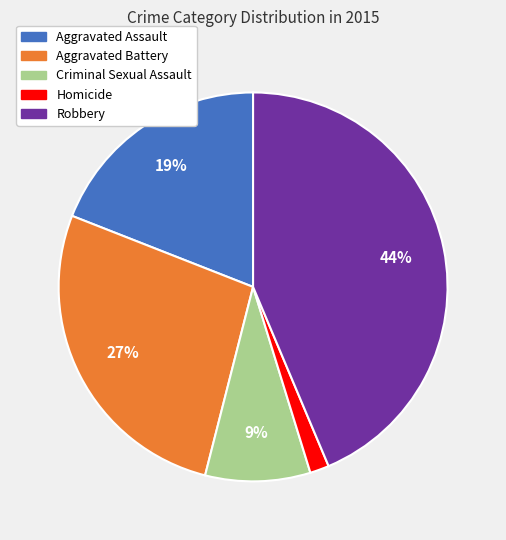

Between Aggravated Assault and Homicide, which is larger?

Aggravated Assault